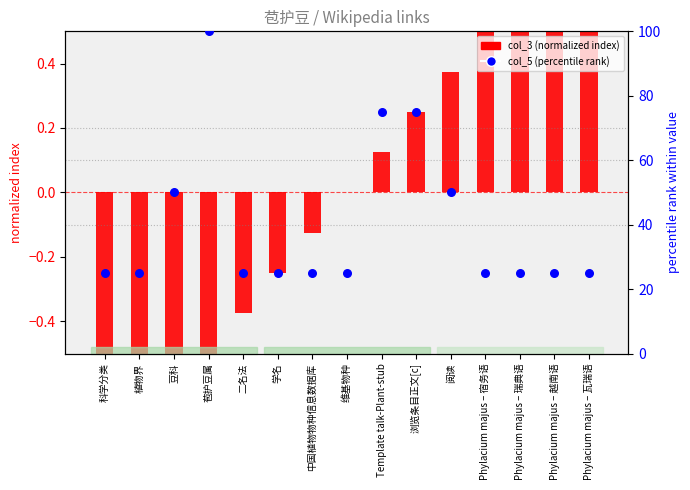

At how many categories does at least one series exceed 44?

5